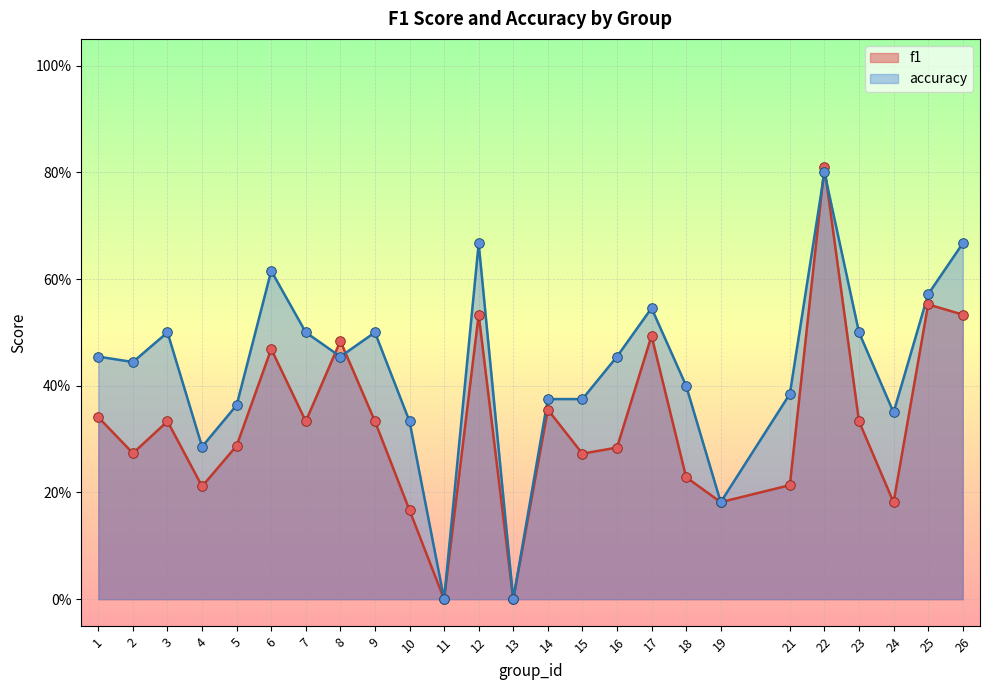

Which series contains the lowest Y value?

f1